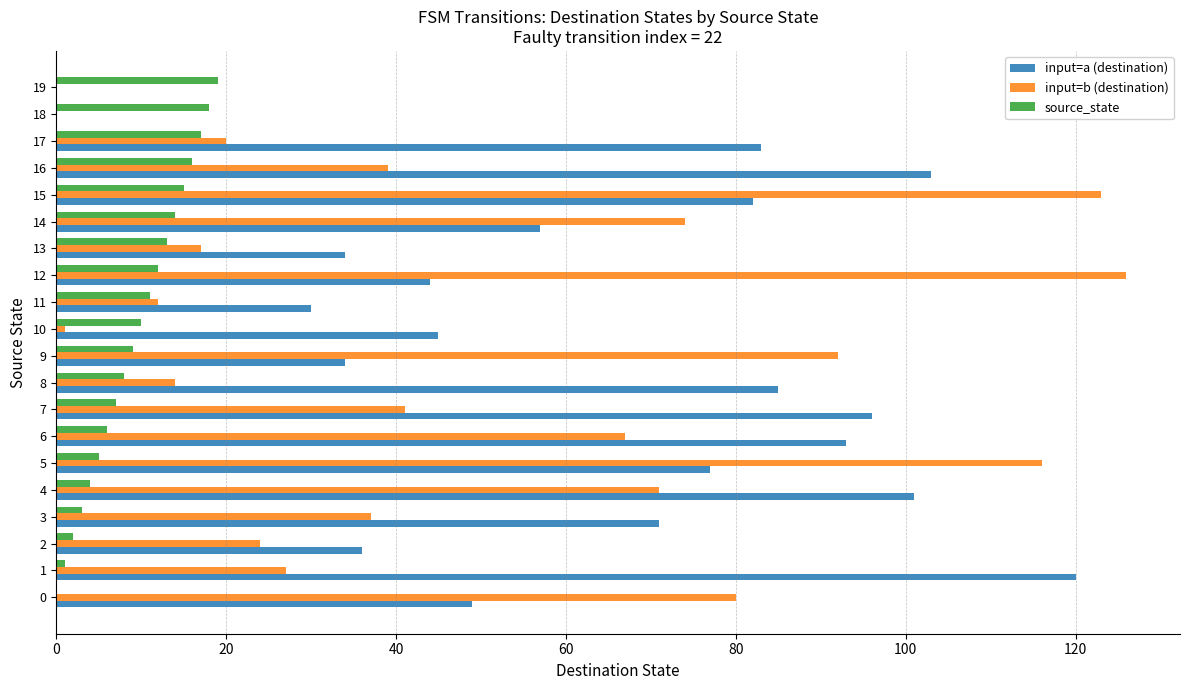

Which series has the widest spread of values?

input=b (destination)